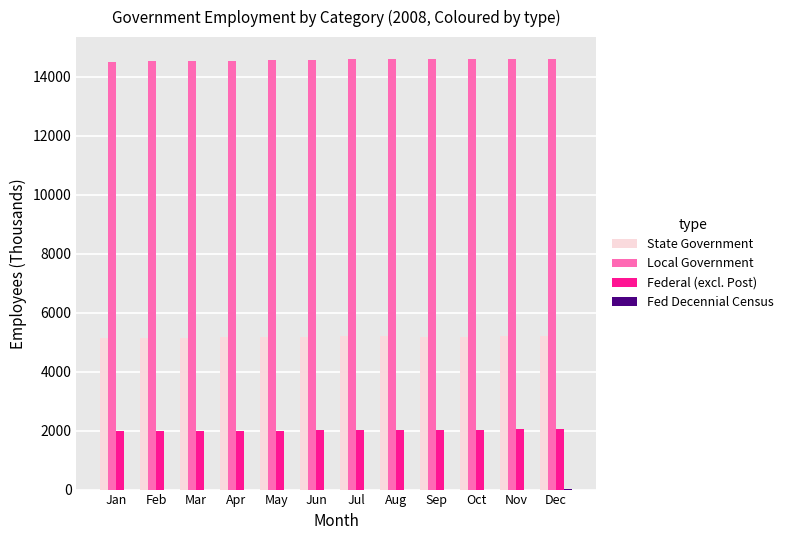

True or false: Federal (excl. Post) has a value of 787.1 at Jan.

False